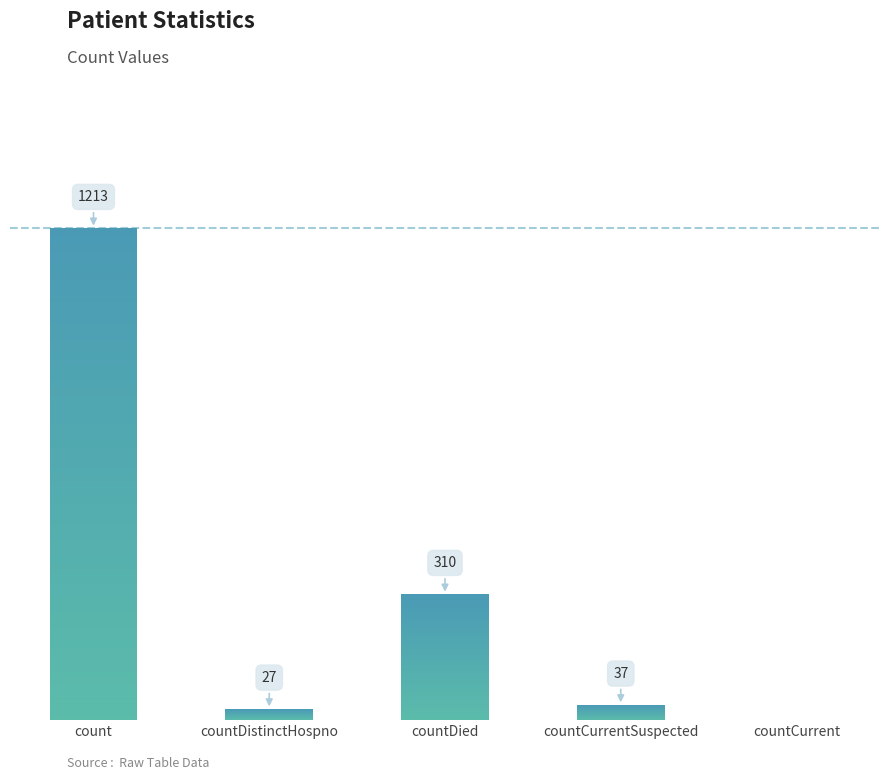

True or false: the data shows 418 at countCurrent.

False